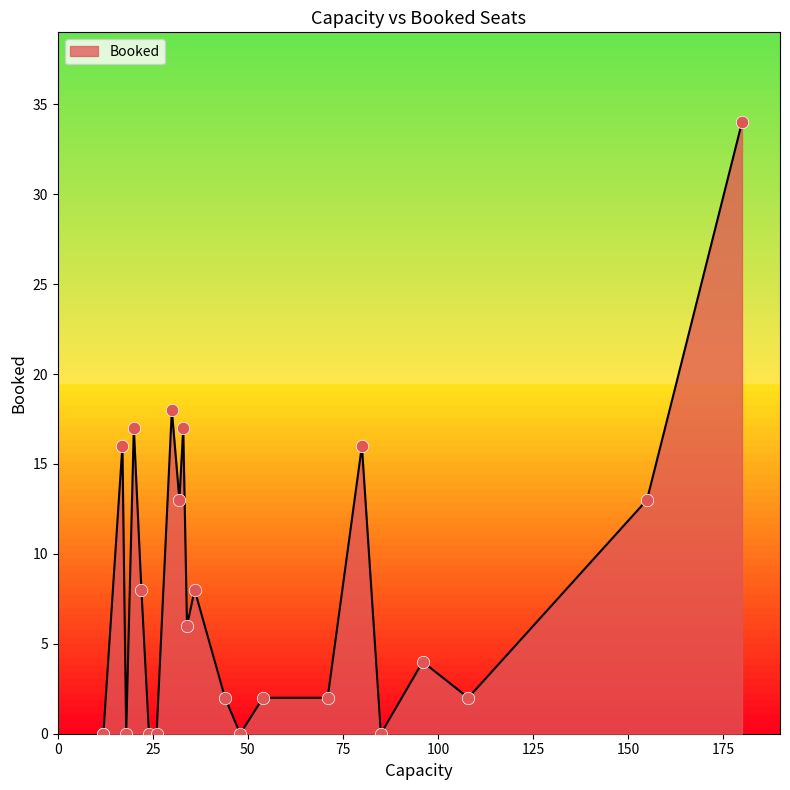

Which has a higher value, 3 or 16?

3